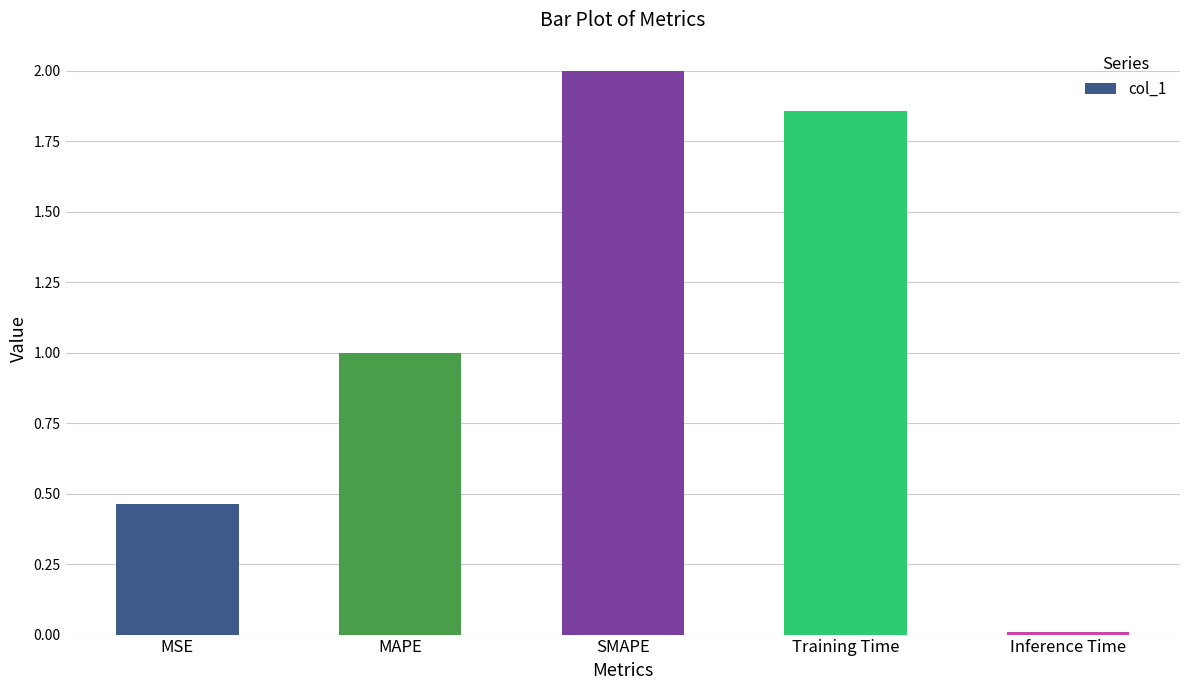

Does the chart contain any negative values?

No